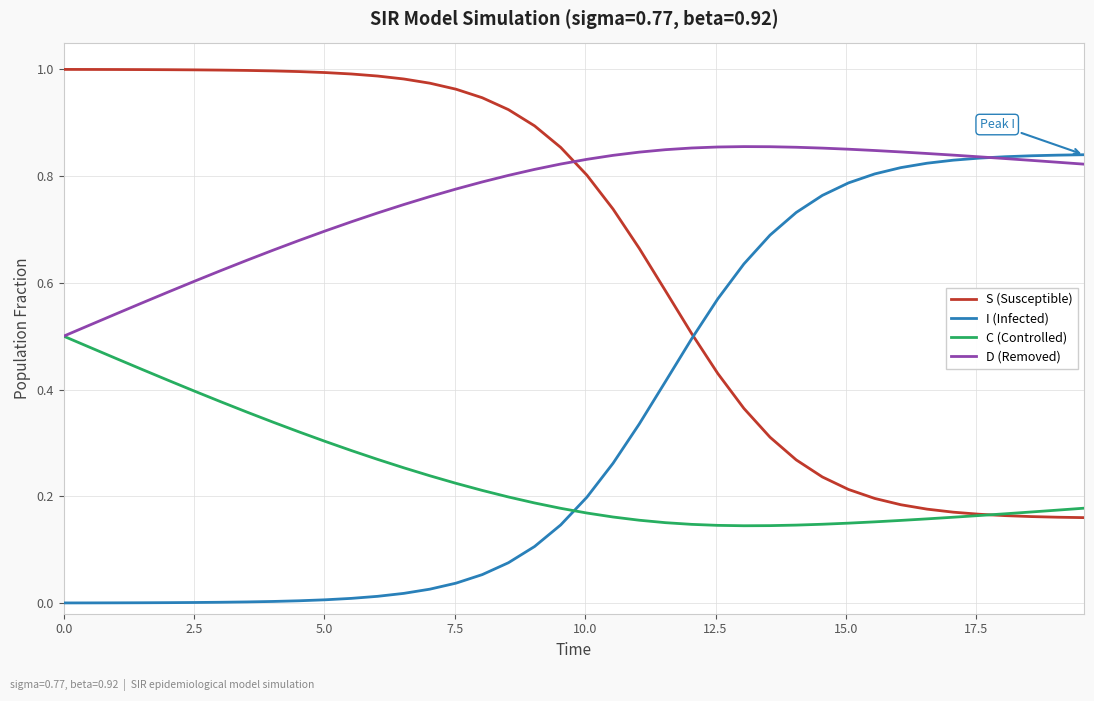

After their last crossing, which series has the higher values: I (Infected) or C (Controlled)?

I (Infected)